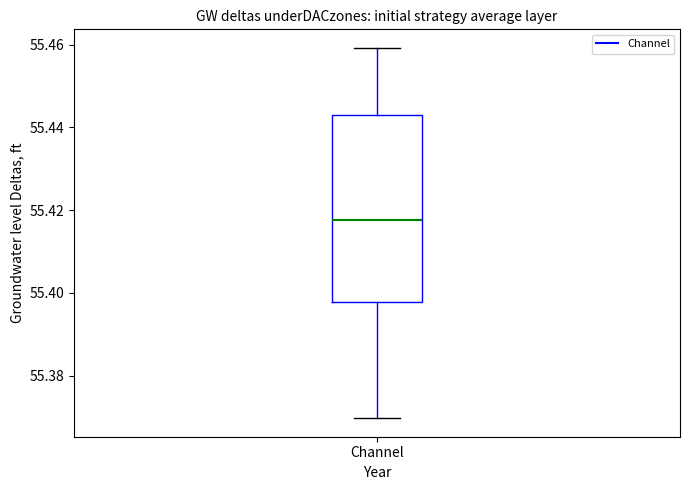

Transcribe this box plot: give where the median line is, the range the box spans, and where the two whiskers end, as read against the y-axis. The values are not printed on the chart, so give them approximately, as read against the axis.

median 55.418, box 55.398 to 55.442, whiskers 55.370 to 55.460